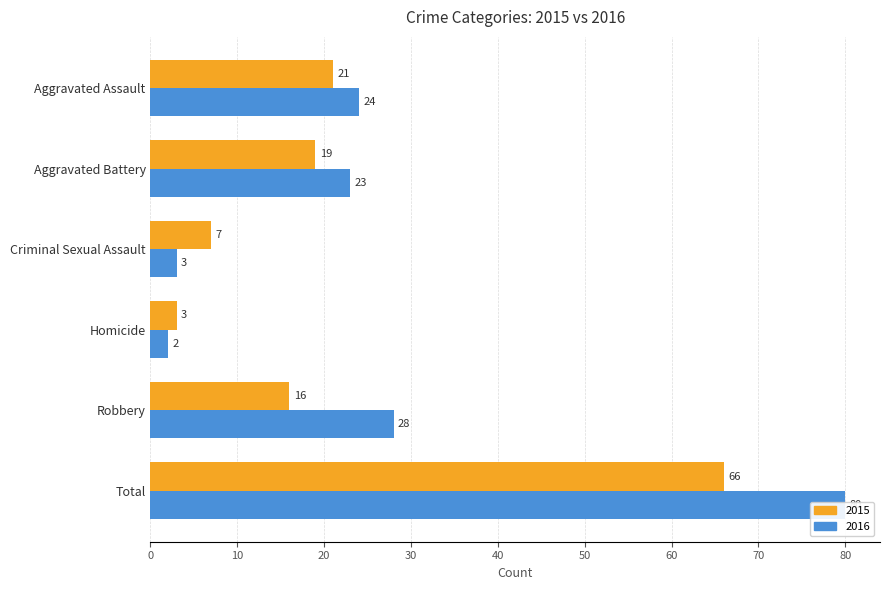

What is the maximum value shown in the chart?

80